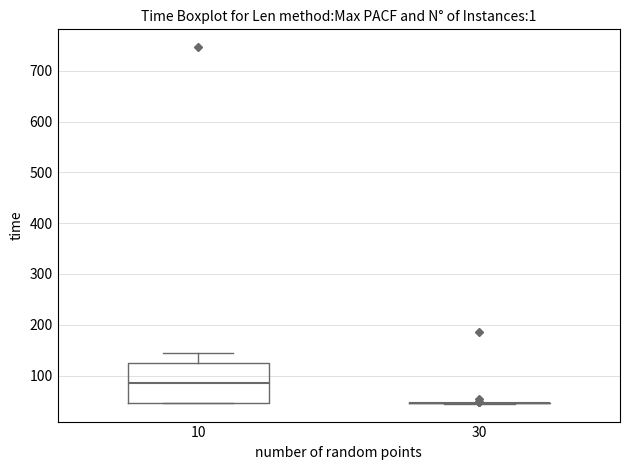

Reading left to right, read every box against the y-axis: the position of its median line, the range the box covers, and the ends of its whiskers. The values are not printed on the chart, so give them approximately, as read against the axis.

10: median 90, box 50 to 120, whiskers 50 to 150
30: box collapsed to a line at 50, whiskers 40 to 50